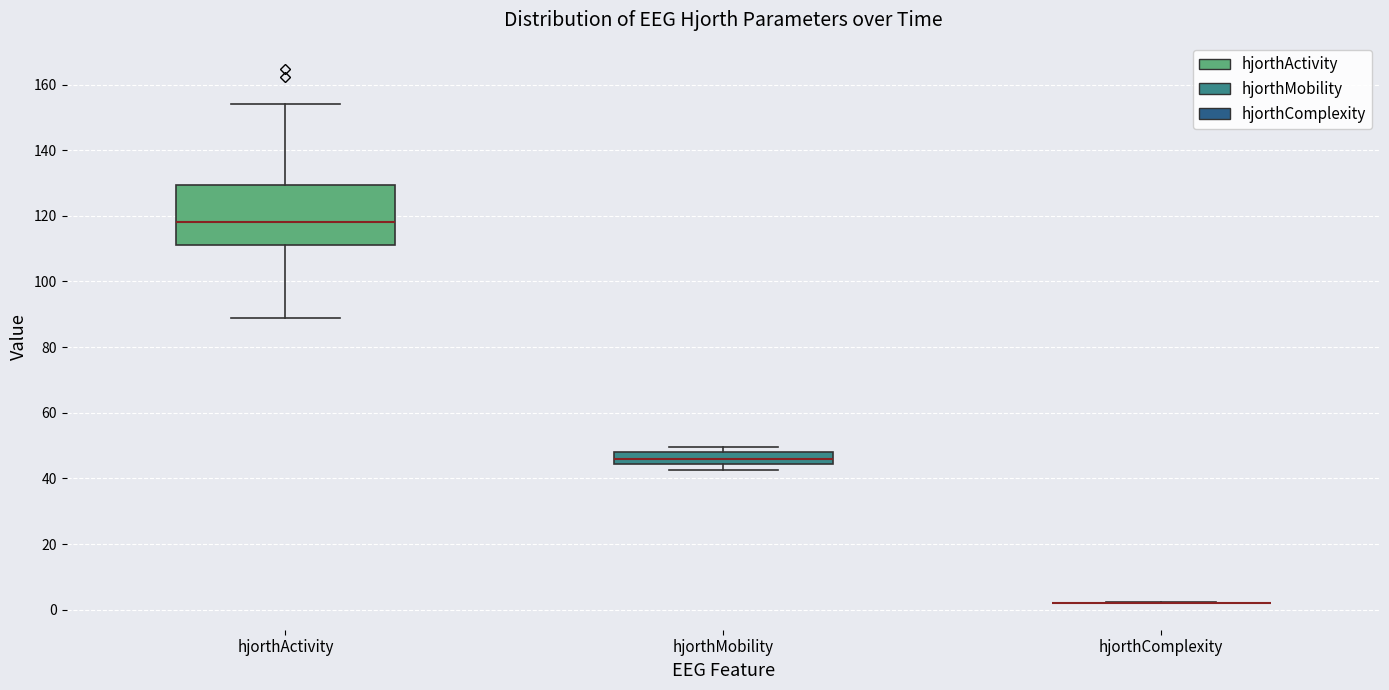

Comparing the boxes themselves (not the whiskers), which one is the tallest?

hjorthActivity